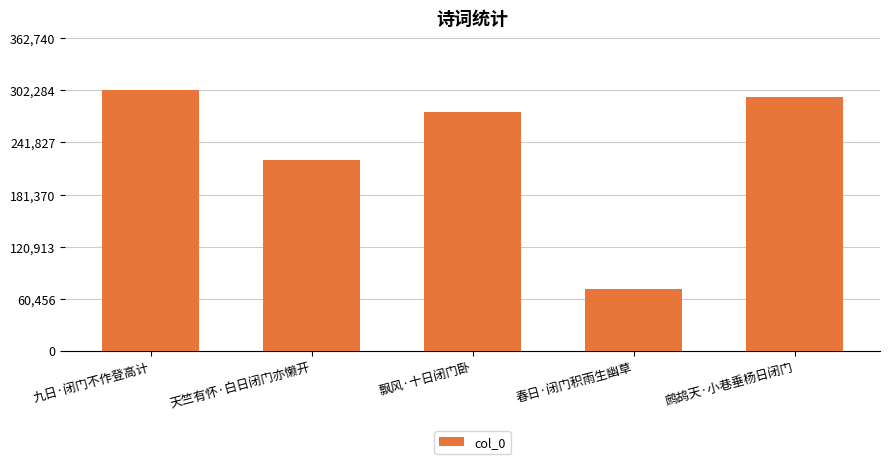

How many series are shown in this chart?

1